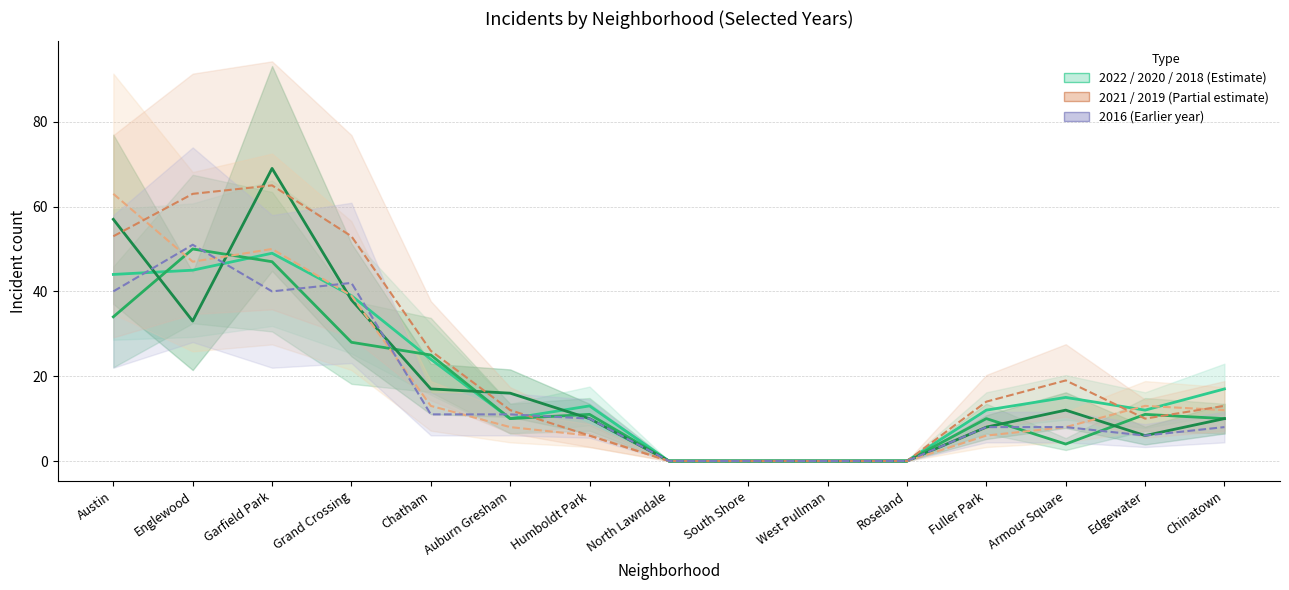

True or false: 2020 has a value of 6 at Chinatown.

False